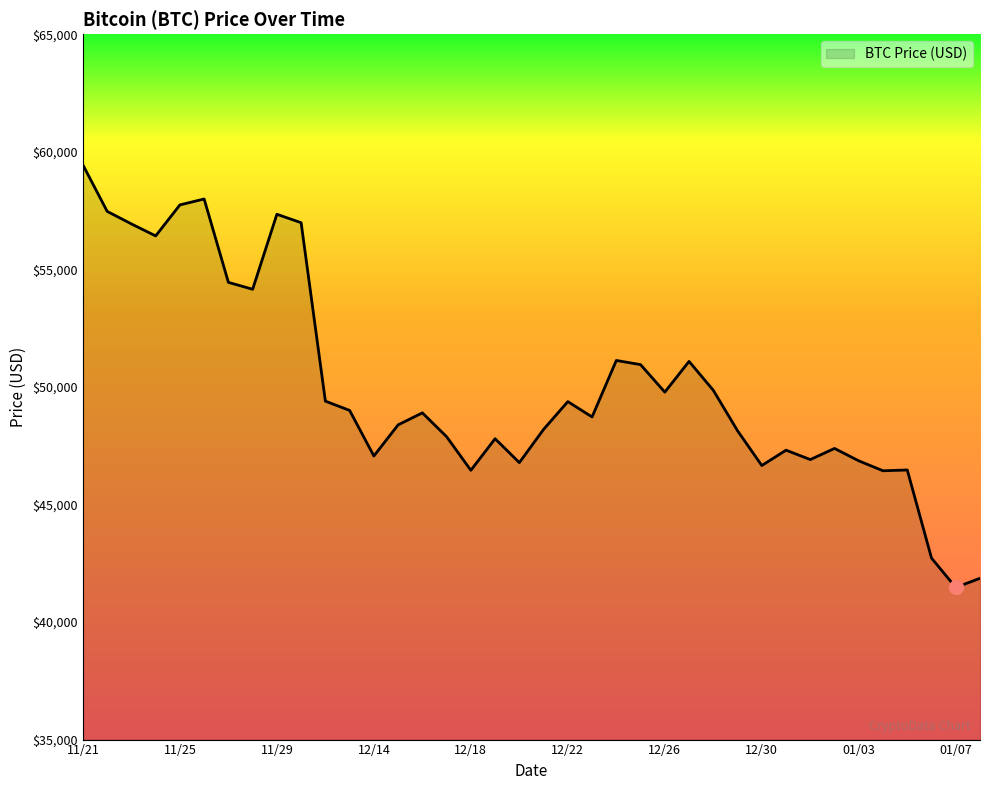

What is the difference between the maximum and minimum values?

17970